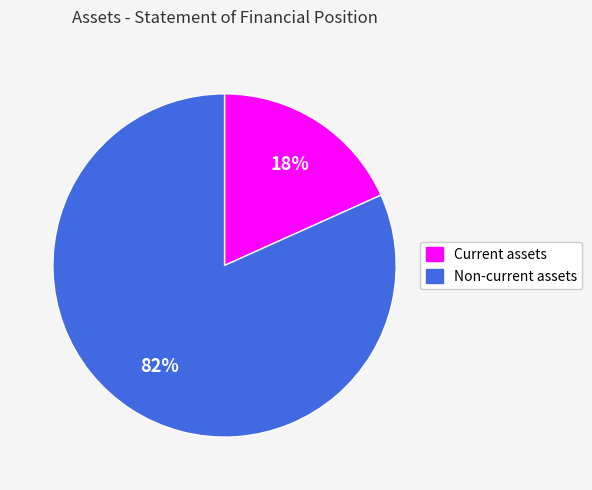

What is the ratio of the value at Current assets to the value at Non-current assets?

0.2